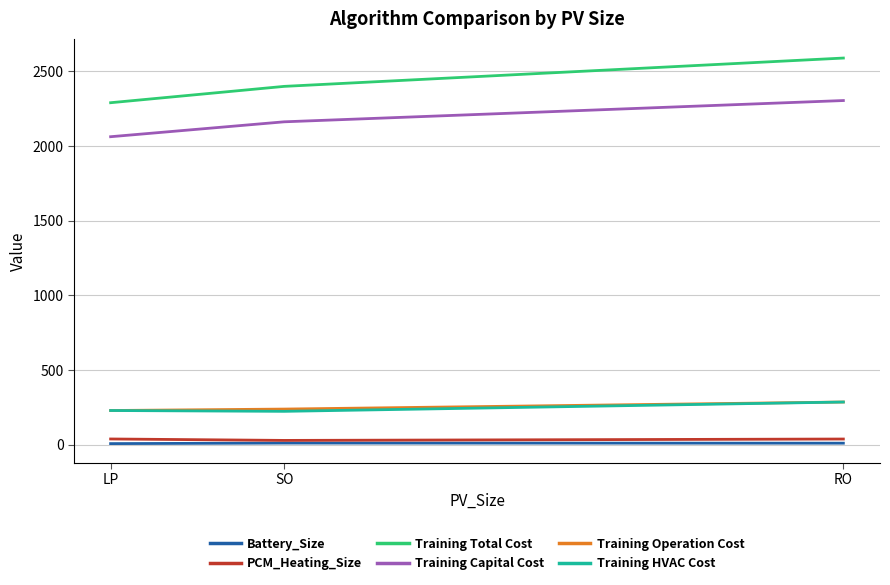

What is the maximum value shown in the chart?

2590.0